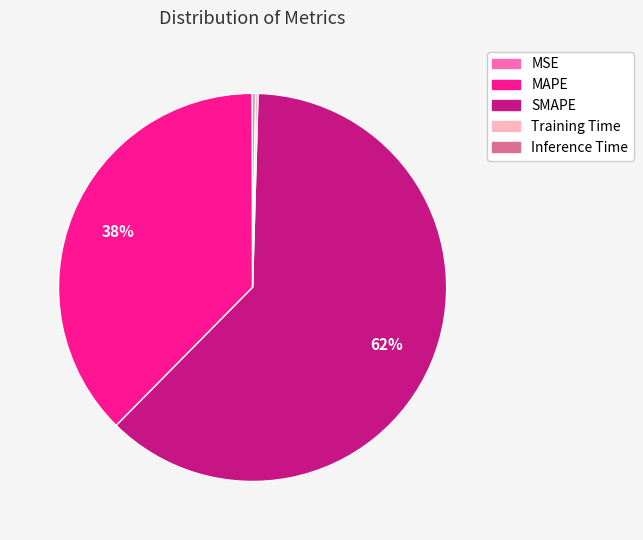

To the nearest percent, what is the difference between the largest and smallest slice percentages?

62%